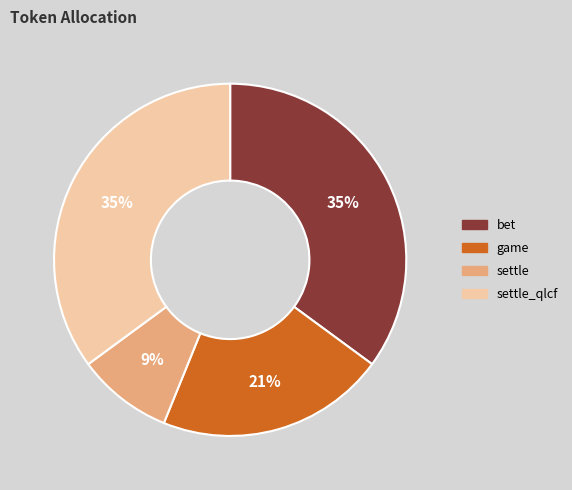

Which slice is the smallest?

settle